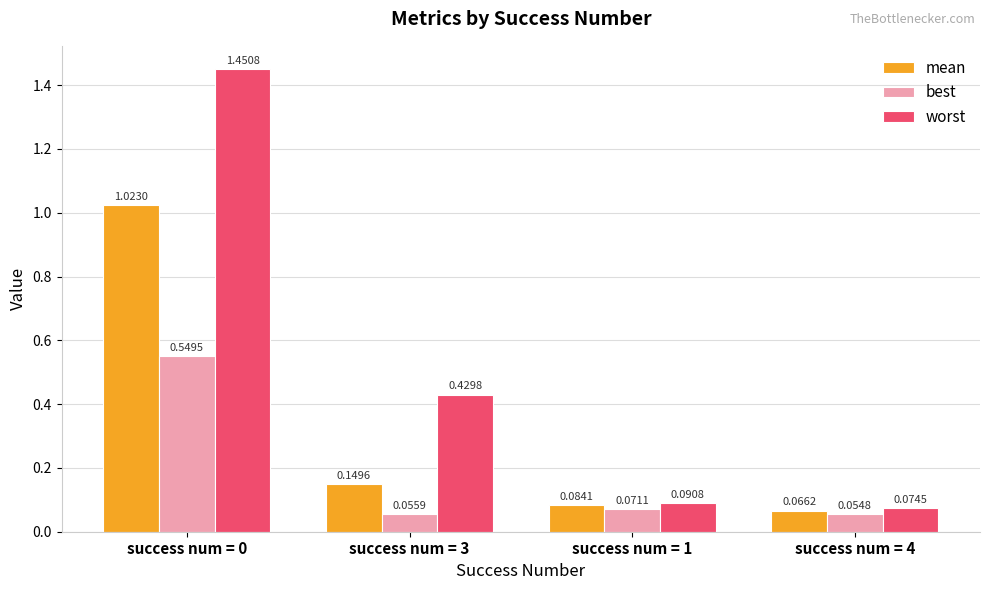

Which category has the lowest value in the worst series?

success num = 4